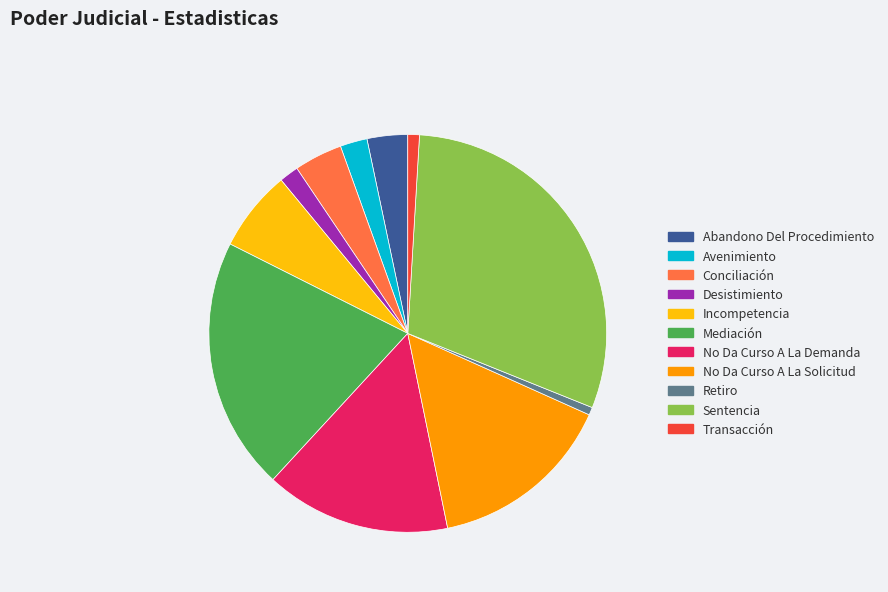

Which category has the biggest portion of the pie?

Sentencia